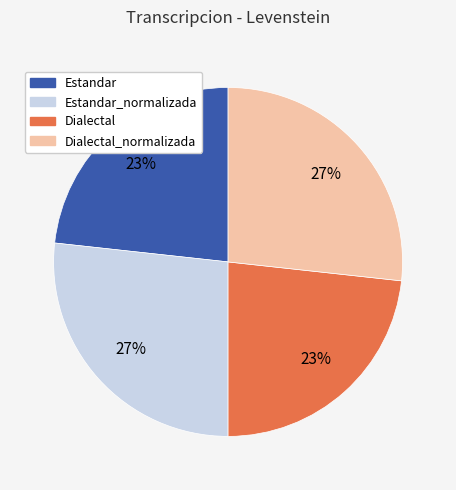

Is there any slice that represents more than half of the pie?

No